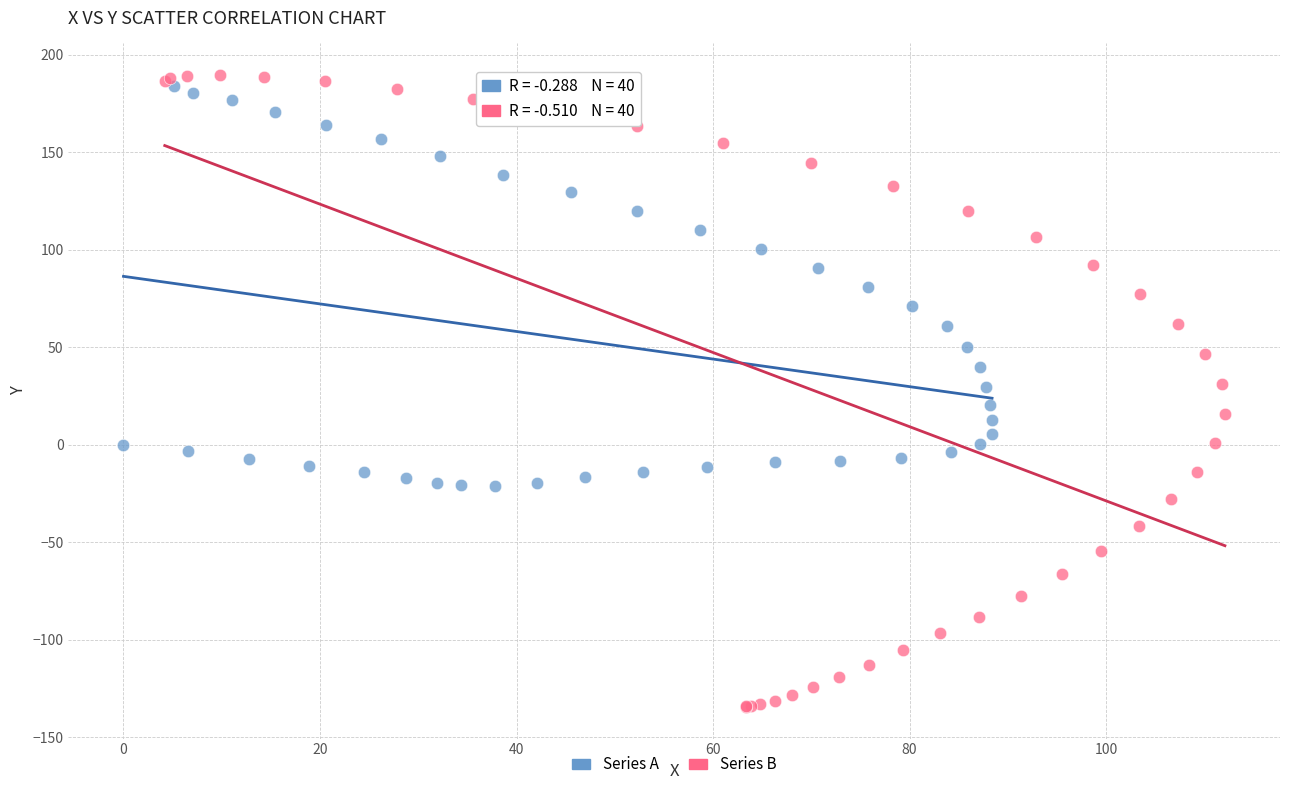

Which series reaches the maximum Y coordinate?

Series B